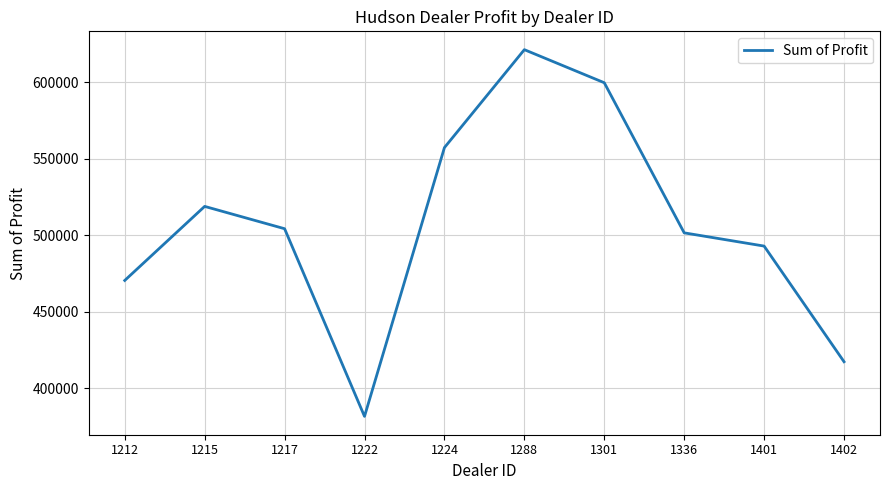

Which category has the highest value across all series?

1288